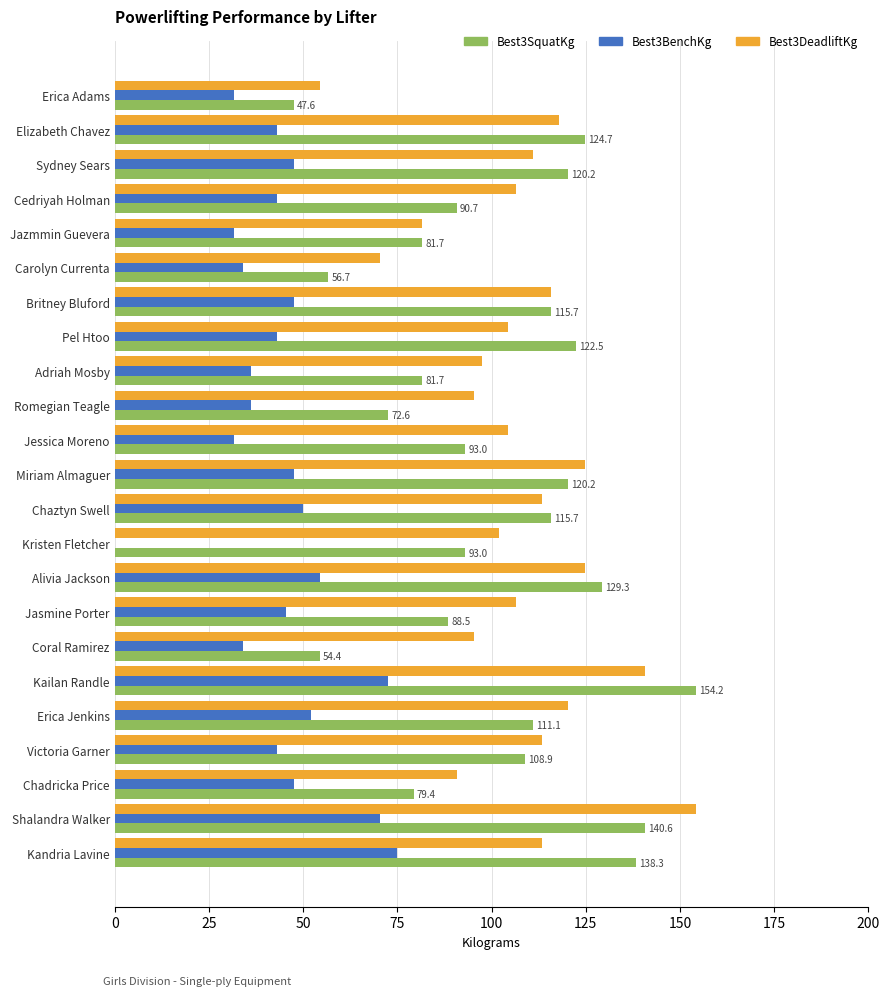

What value does the Best3SquatKg series have at Victoria Garner?

108.9